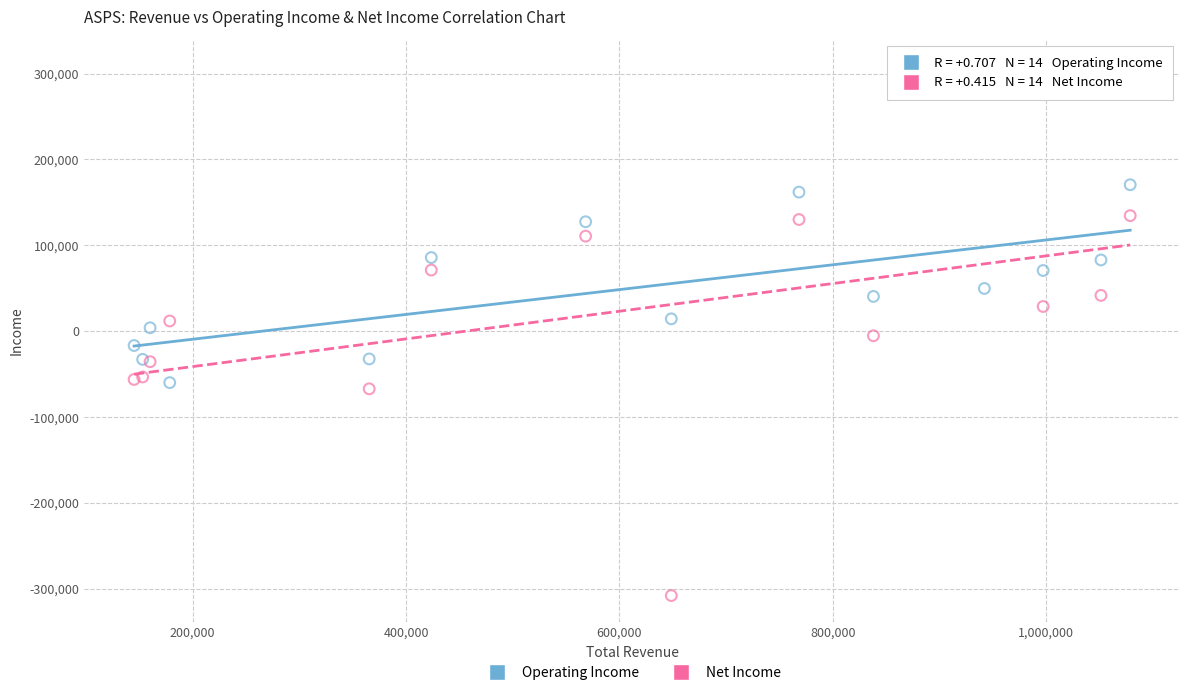

Which series has the widest spread of Y values?

Net Income